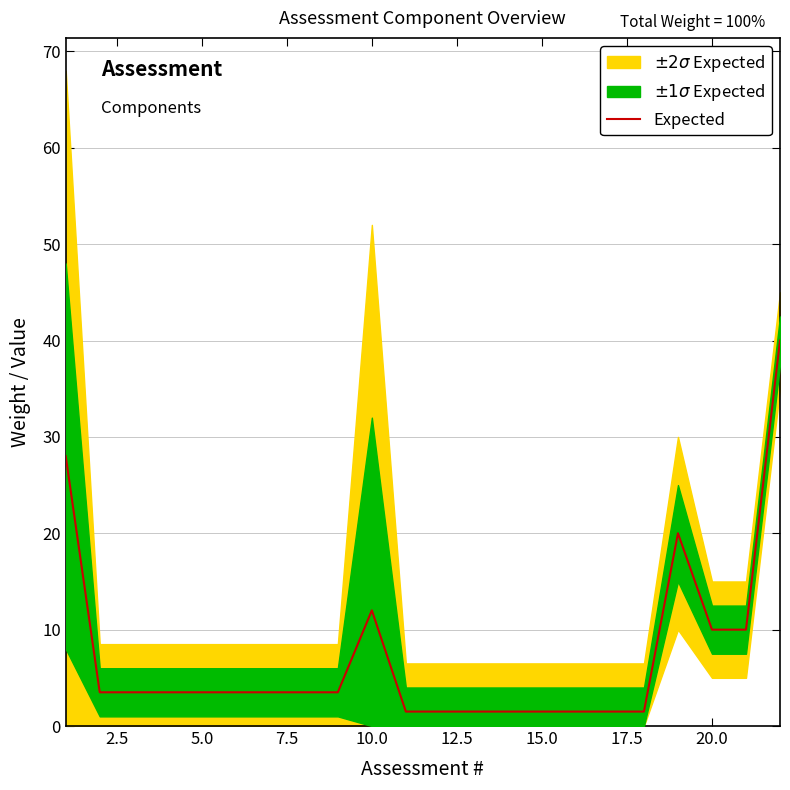

True or false: Expected has a value of 3.7 at 10.0.

False